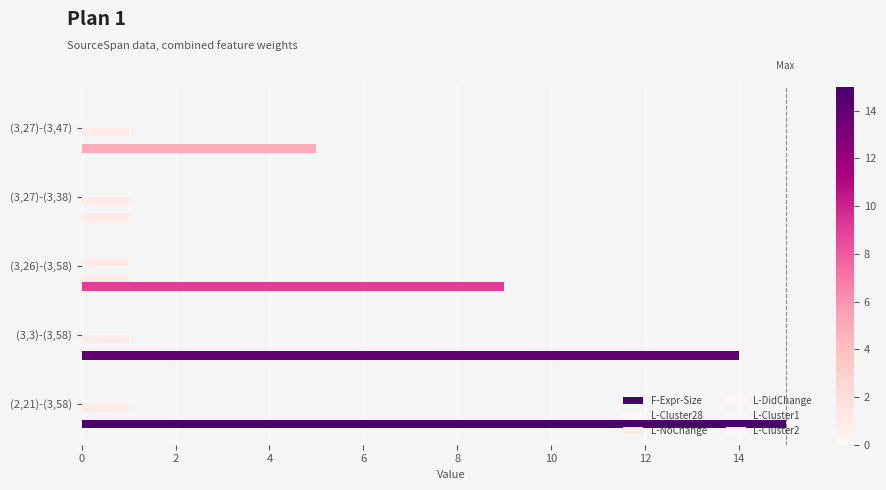

Count the number of data series in this chart.

4